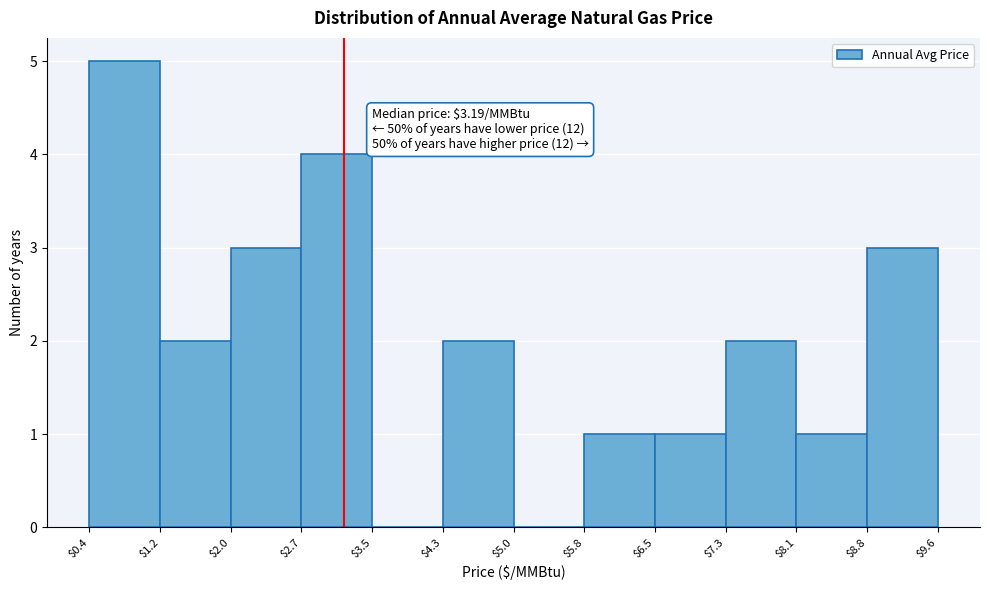

Over which range of the x-axis is the bar tallest?

$0.4 to $1.2